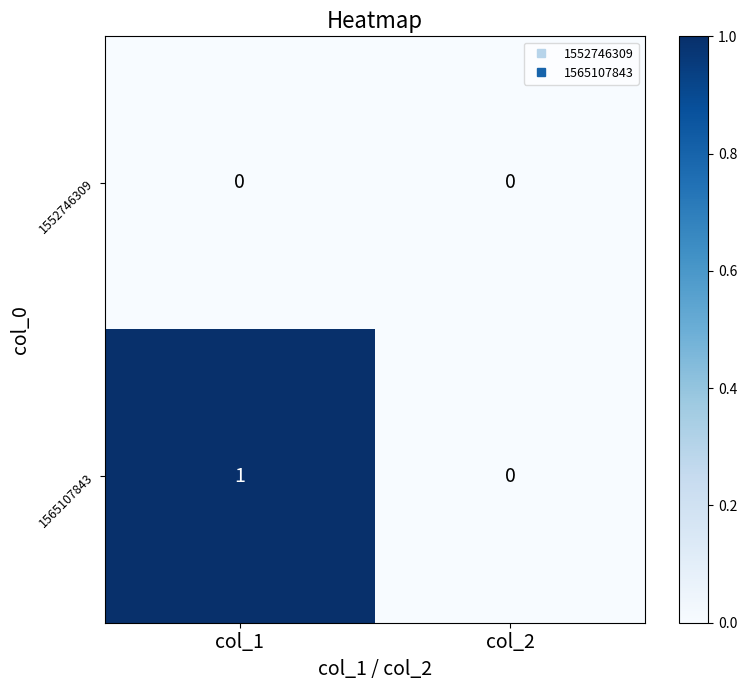

List the series in order of their peak value, lowest first.

1552746309, 1565107843